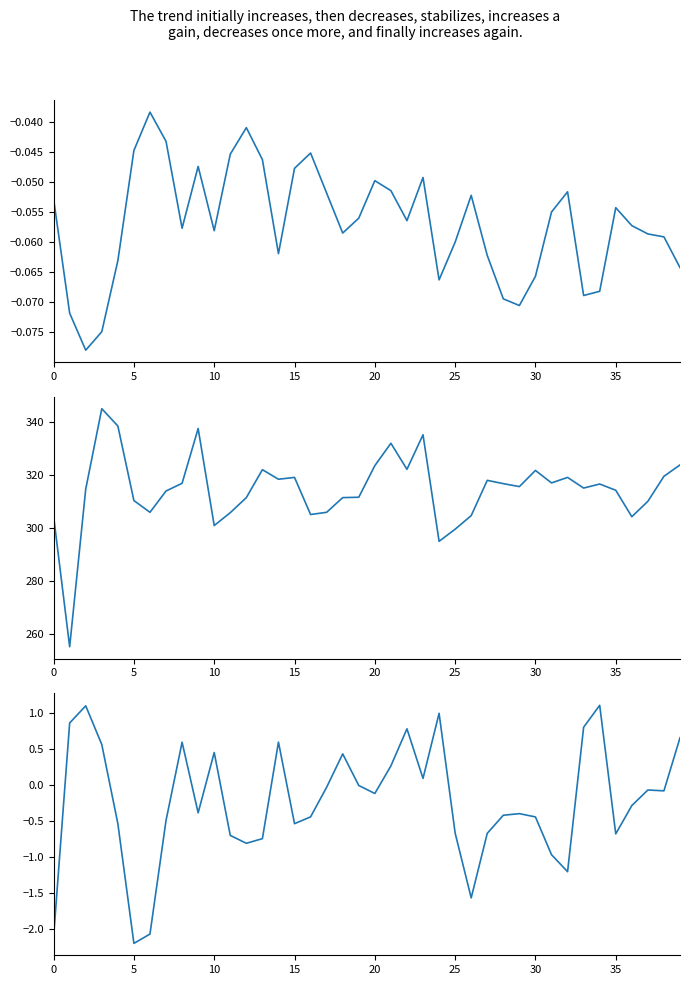

At how many categories does at least one series exceed 195?

40